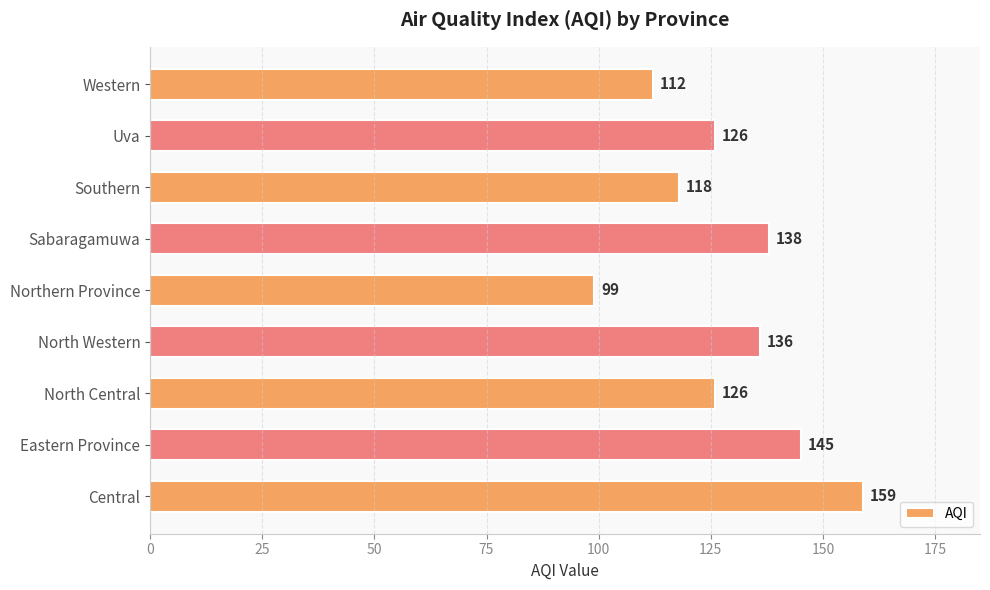

What is the change in value from North Central to Southern?

-8